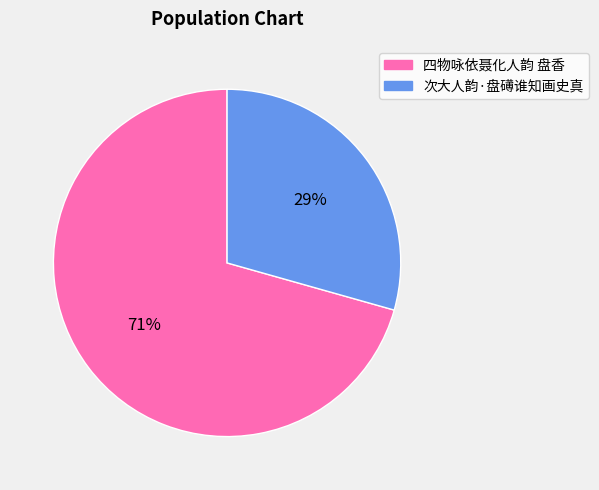

Is it true that 次大人韵·盘礡谁知画史真 is 29% of the pie?

True